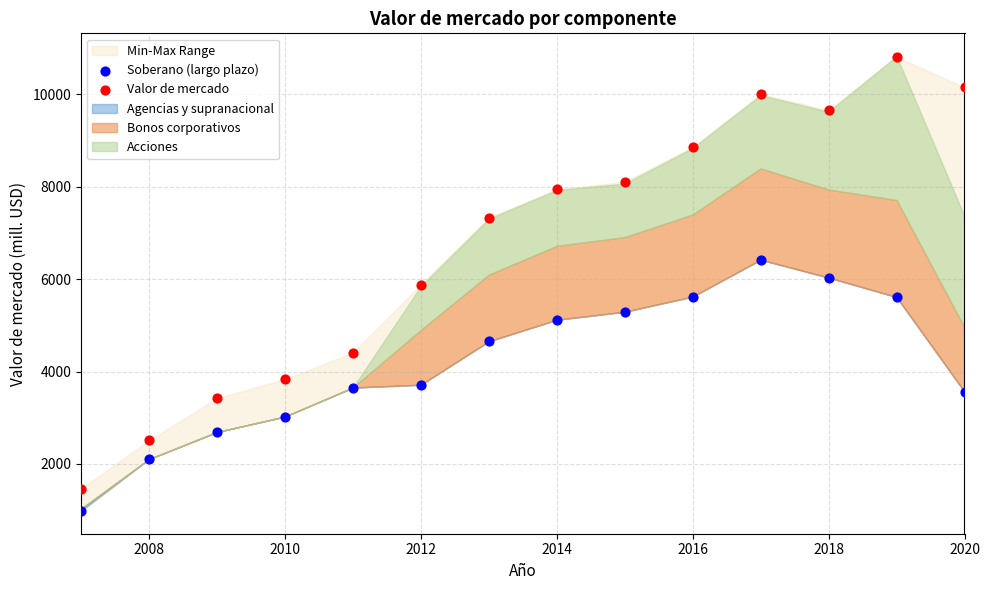

Across all data points, what is the range of X values (max minus min)?

13